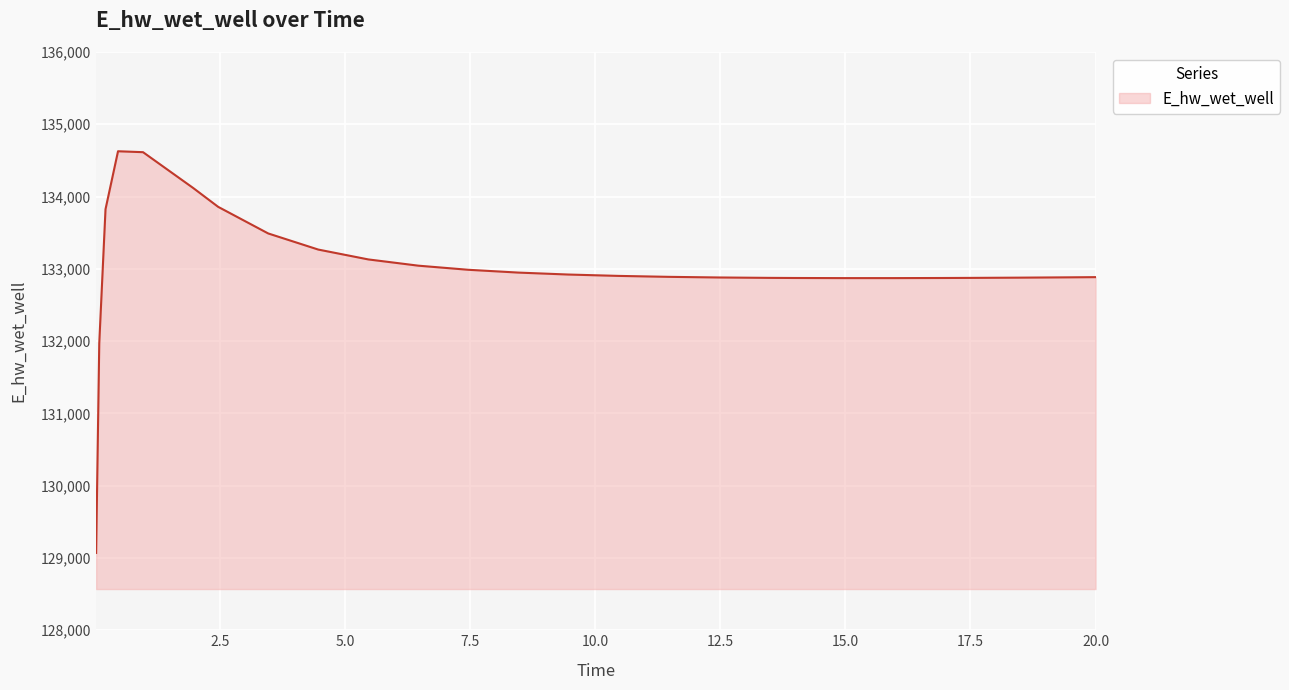

What is the difference between the maximum and minimum values?

5556.8